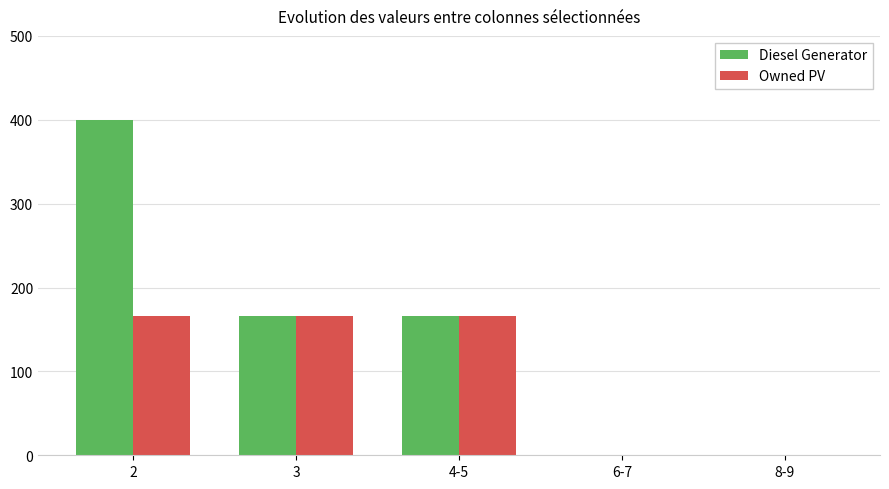

Is the value of Owned PV at 4-5 greater than the value of Diesel Generator at 2?

No